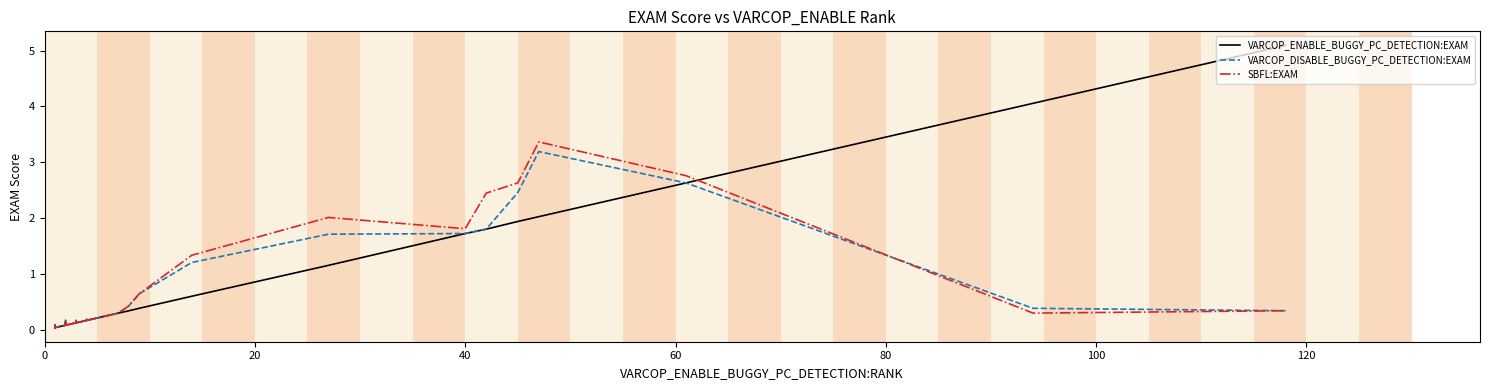

What is the value of the VARCOP_DISABLE_BUGGY_PC_DETECTION:EXAM point at the 38th from the left?

2.6